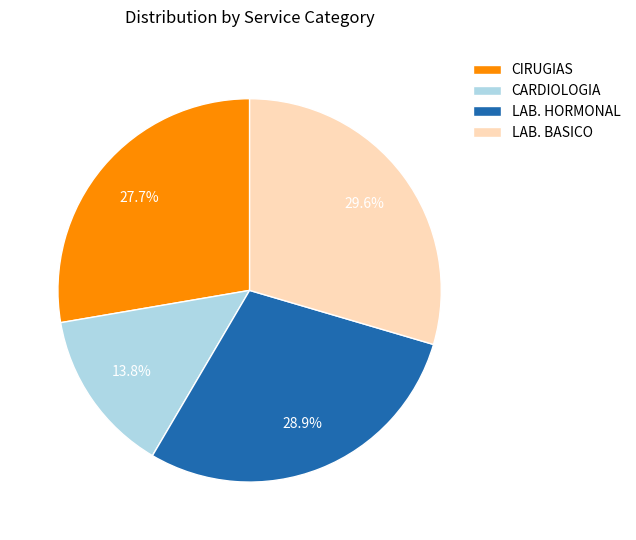

Does any single category account for the majority?

No